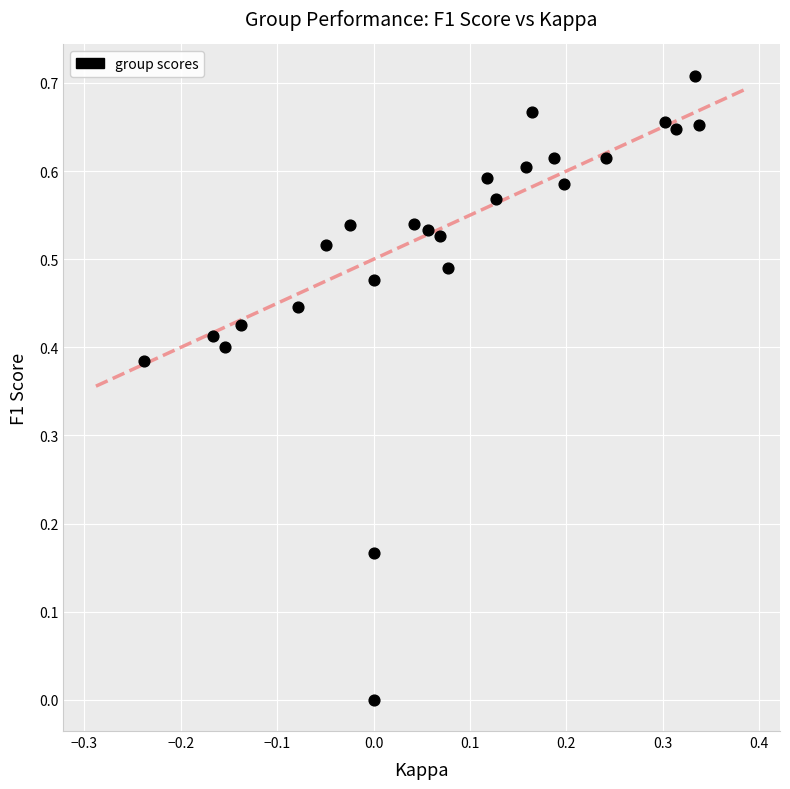

How many points are shown in the scatter plot?

25